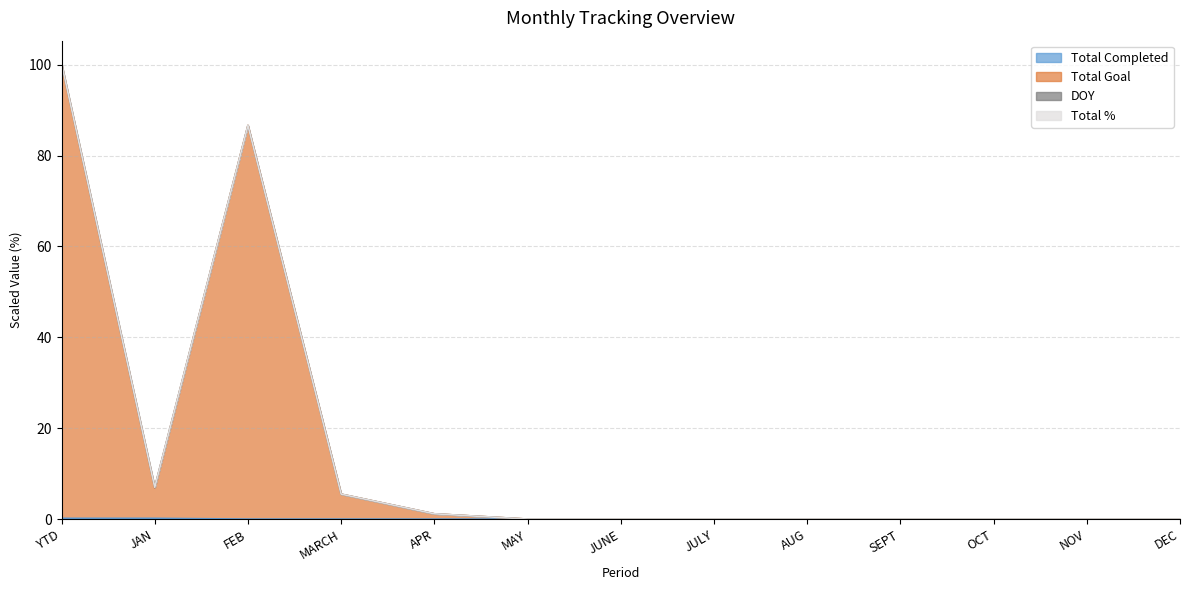

Which category has the lowest value across all series?

FEB